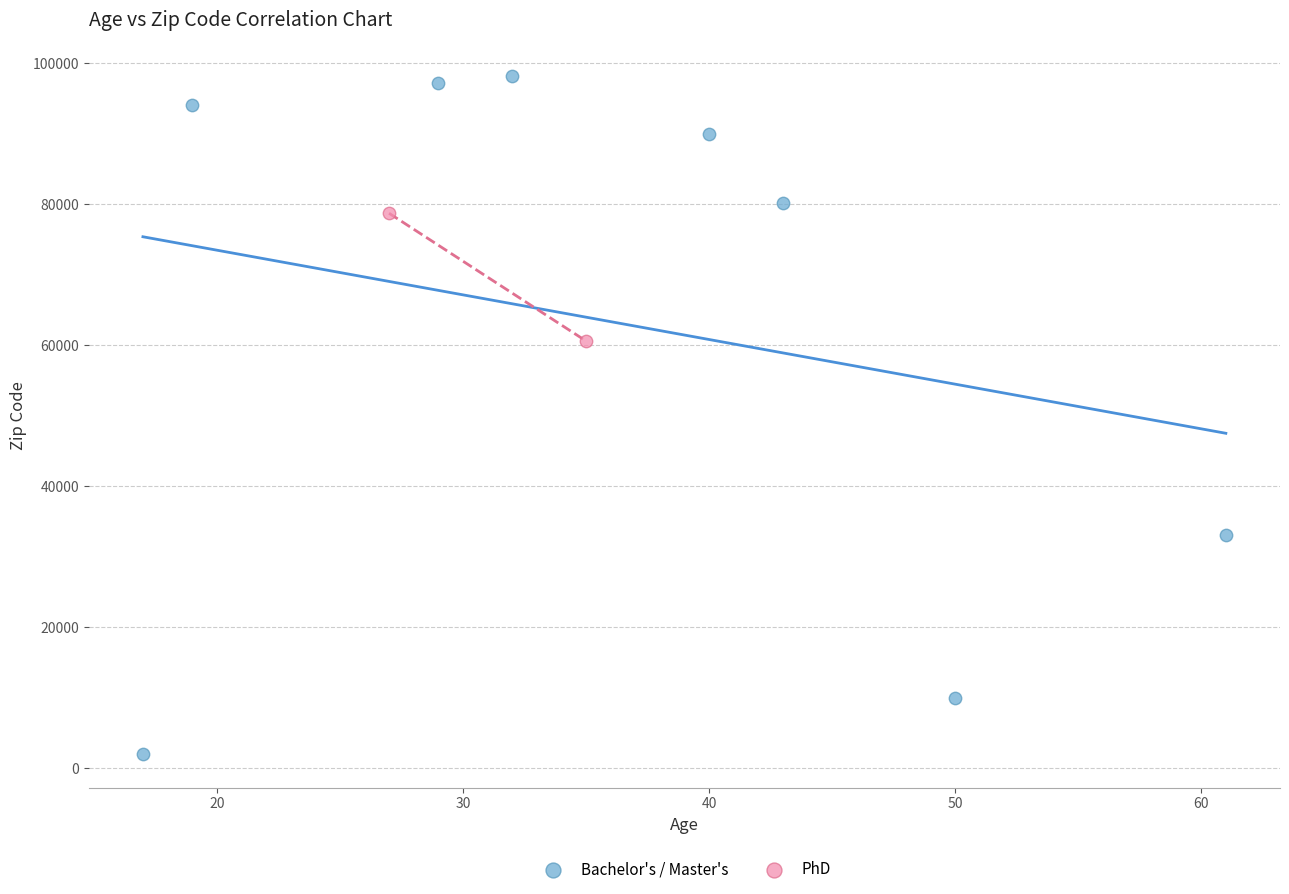

What are all the series names shown in the legend?

Bachelor's / Master's, PhD